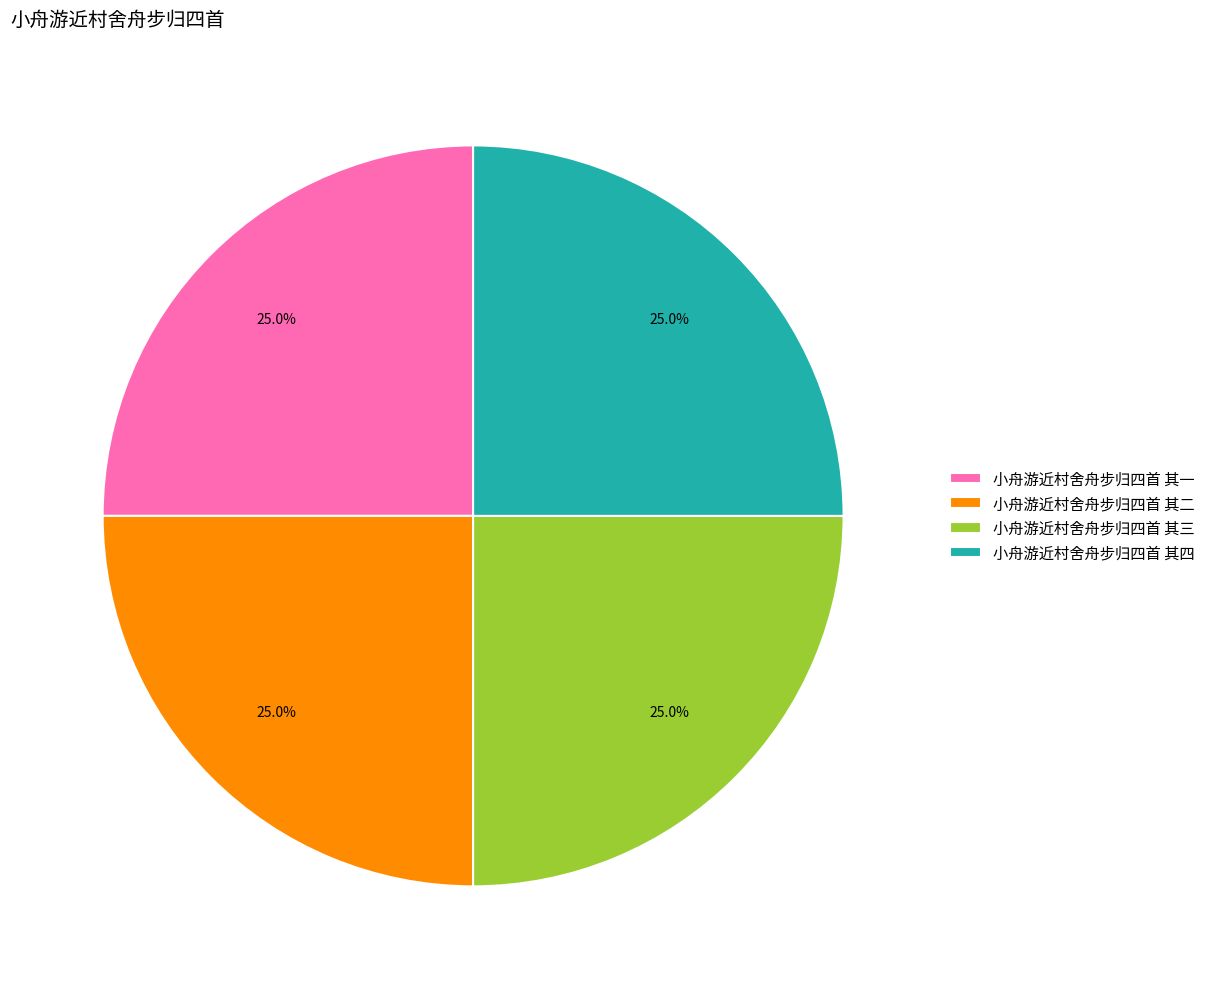

Count the number of slices in the pie.

4